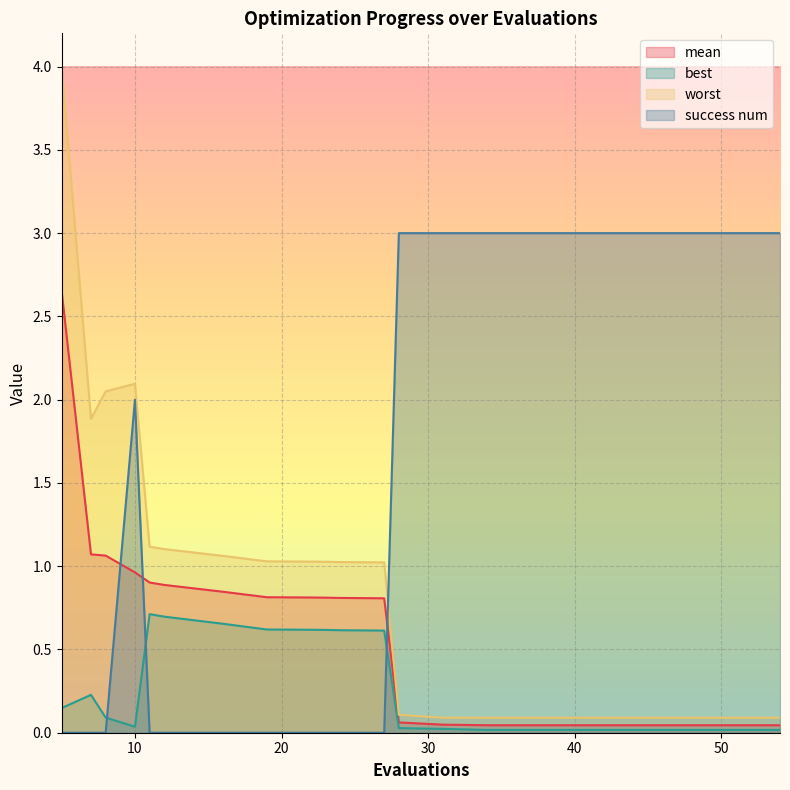

At 42, list the series in order from smallest to largest.

best, mean, worst, success num